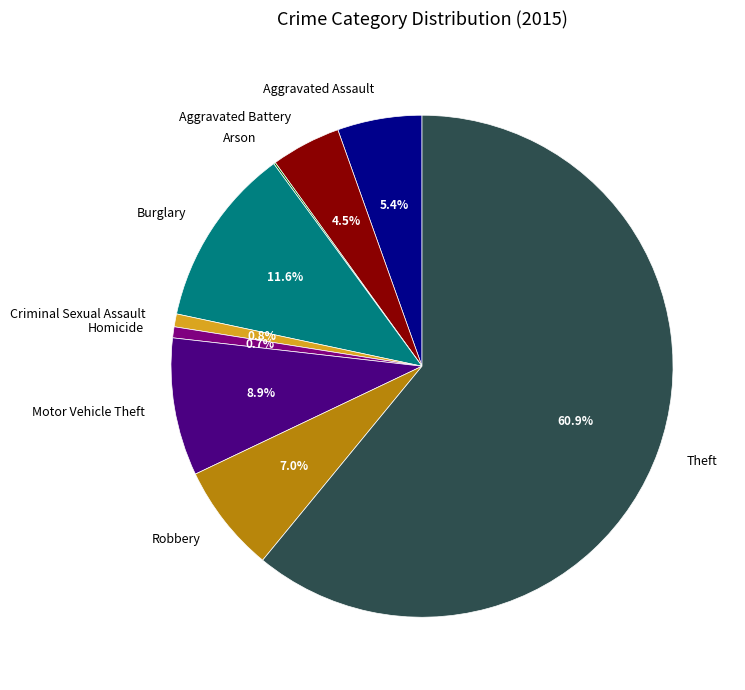

Approximately how many times larger is the value at Criminal Sexual Assault compared to Homicide?

1.2